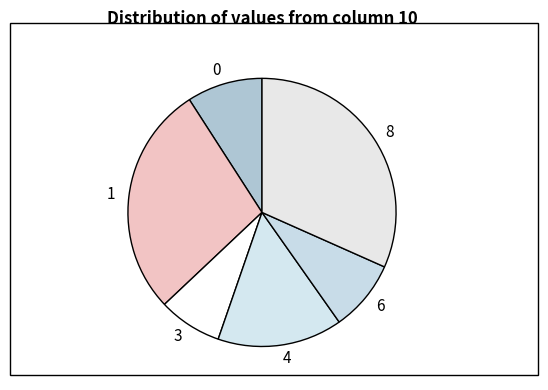

True or false: 3 accounts for 1% of the total.

False